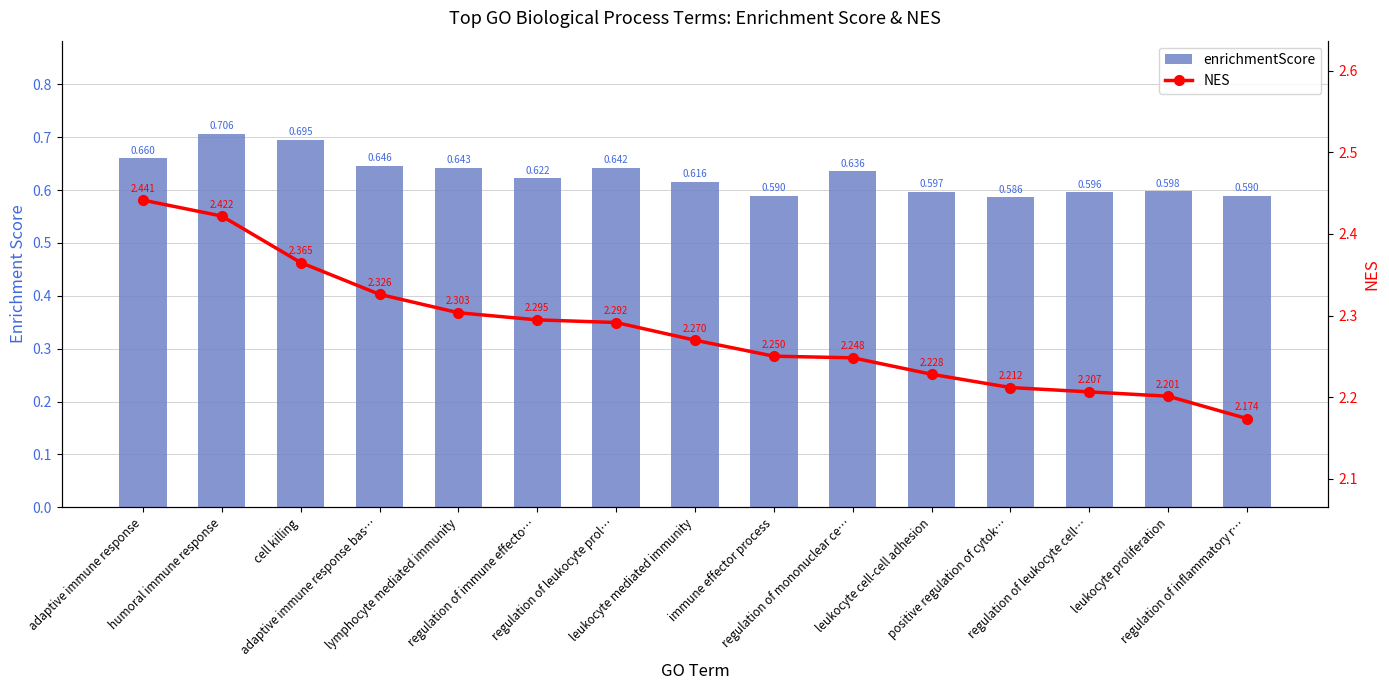

What is the difference between the second highest and second lowest values in the enrichmentScore series?

0.1